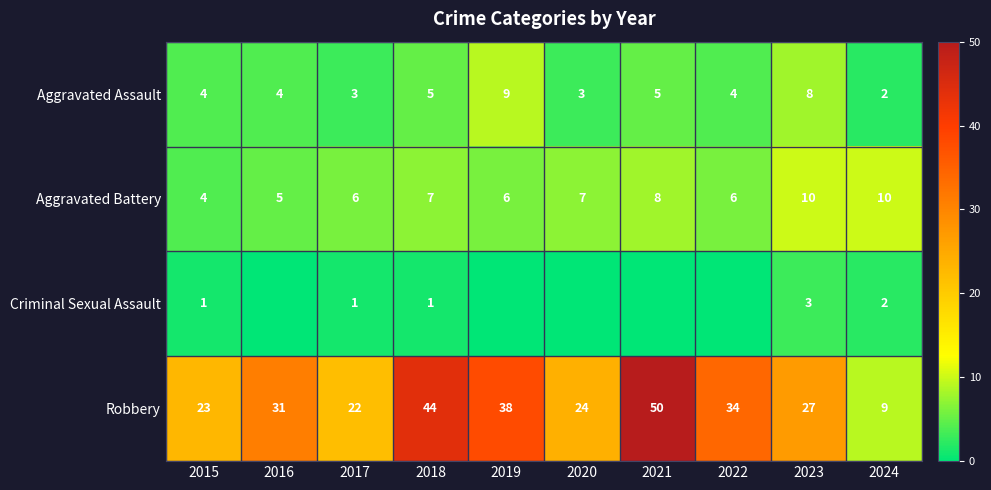

What is the difference between the Robbery values at 2022 and 2015?

11